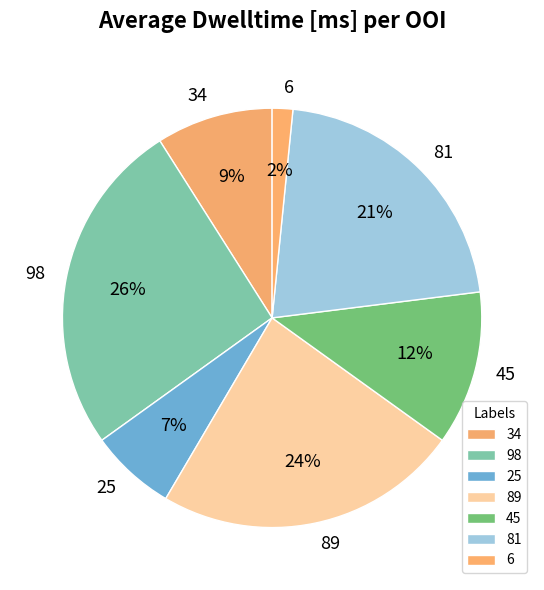

Which category has the smallest portion of the pie?

6